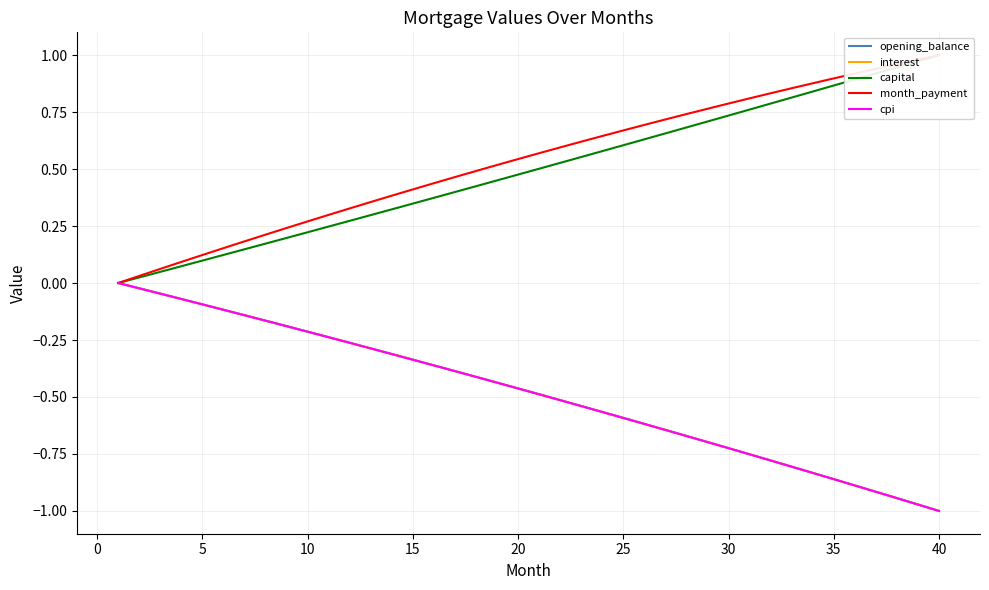

Does the chart display data point markers on the line(s)?

No